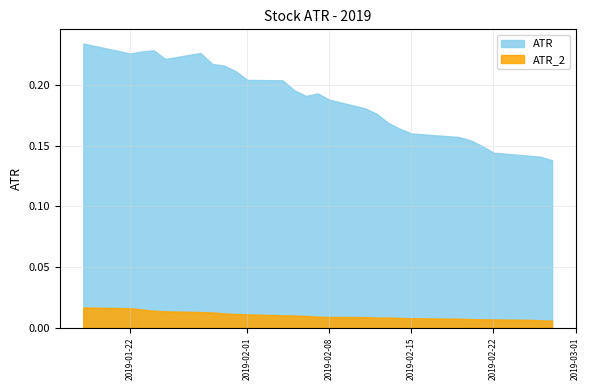

Which series has the largest total across all categories?

ATR